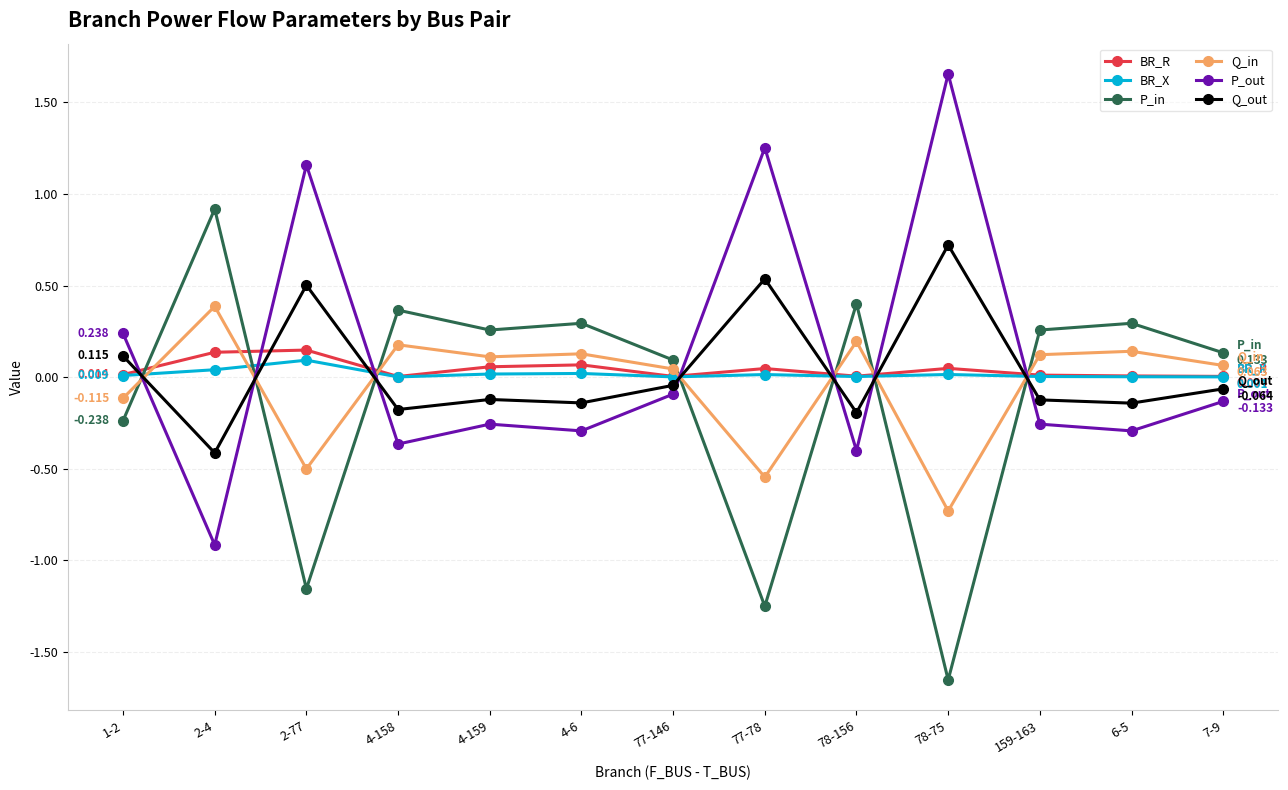

At 77-78, list the series in order from largest to smallest.

P_out, Q_out, BR_R, BR_X, Q_in, P_in